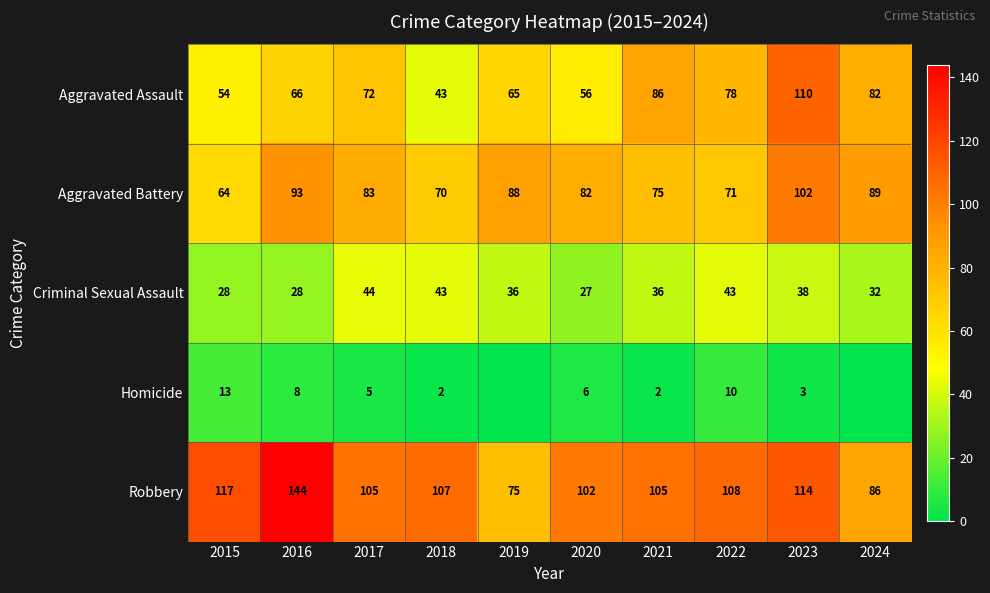

At which label does Robbery first exceed 107?

2015